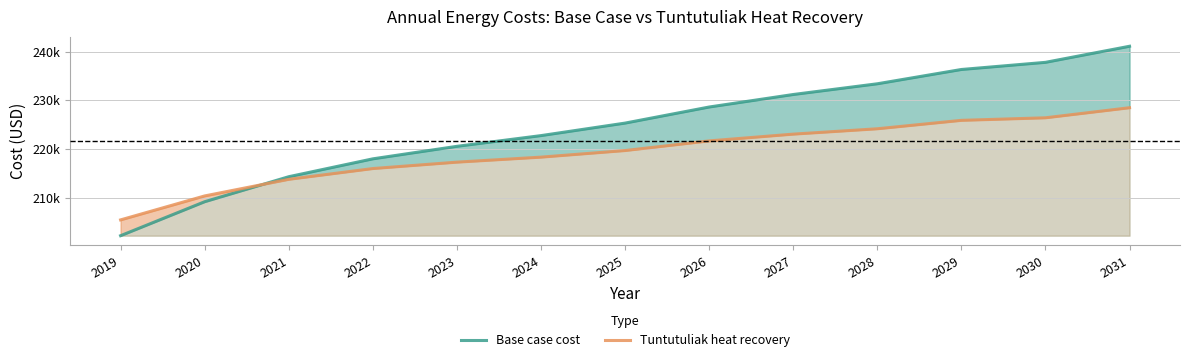

Which series changed the most between 2024 and 2027?

Base case cost